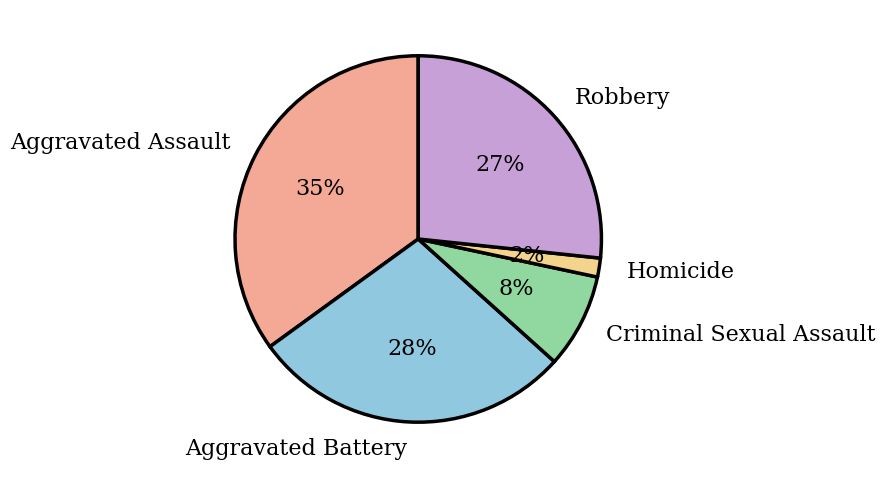

How many slices are in this pie chart?

5